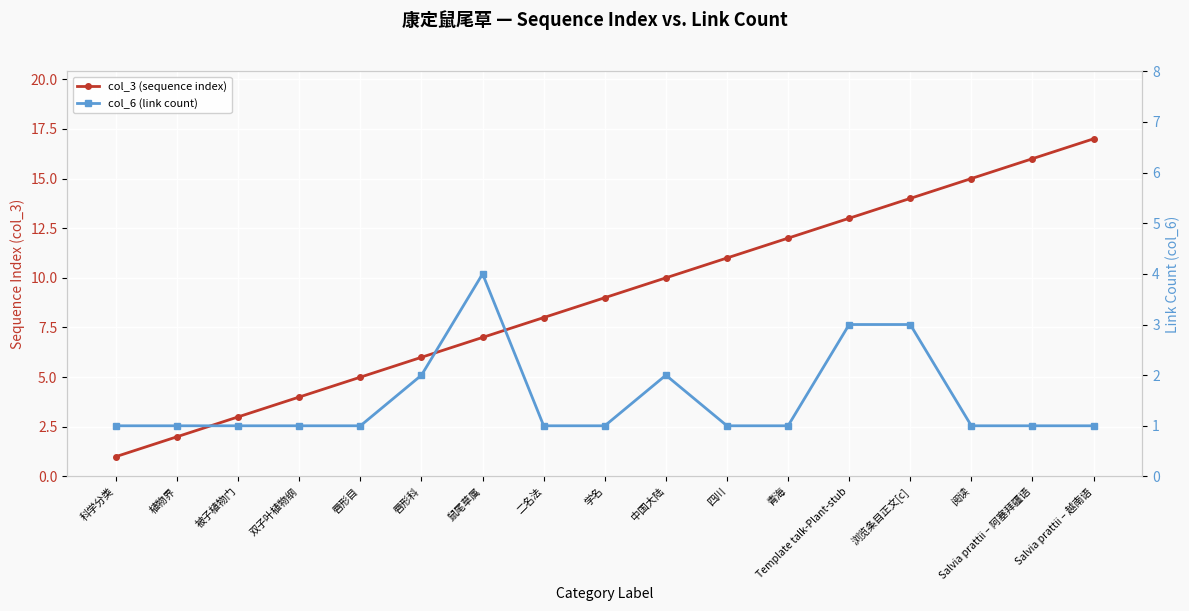

Rank the categories by col_3 (sequence index) value from lowest to highest.

科学分类, 植物界, 被子植物门, 双子叶植物纲, 唇形目, 唇形科, 鼠尾草属, 二名法, 学名, 中国大陆, 四川, 青海, Template talk-Plant-stub, 浏览条目正文[c], 阅读, Salvia prattii – 阿塞拜疆语, Salvia prattii – 越南语